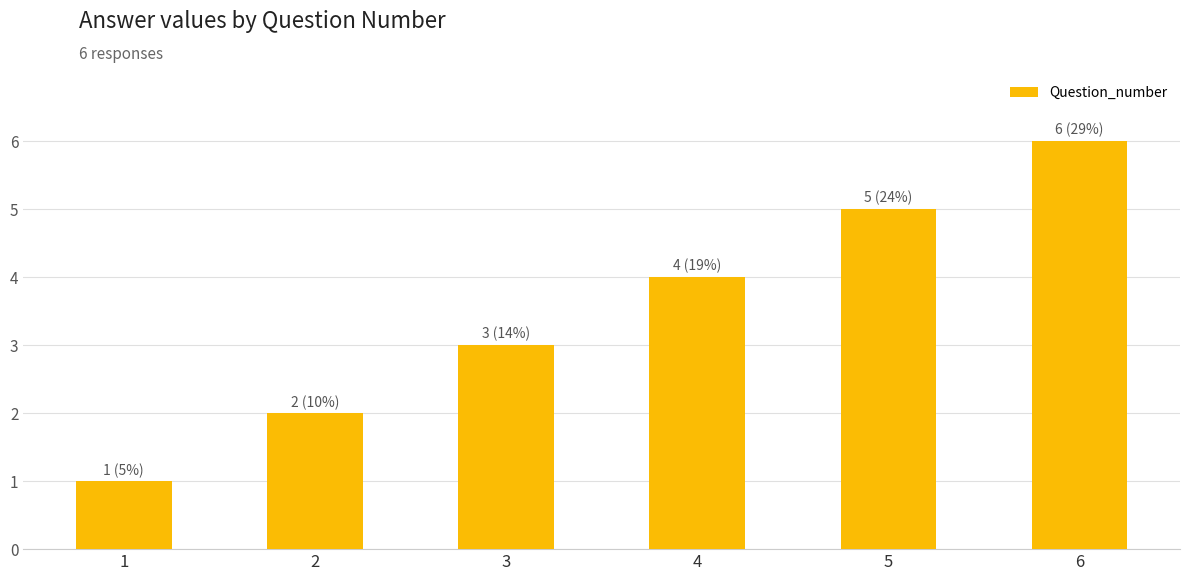

Which label corresponds to the smallest value in the chart?

1